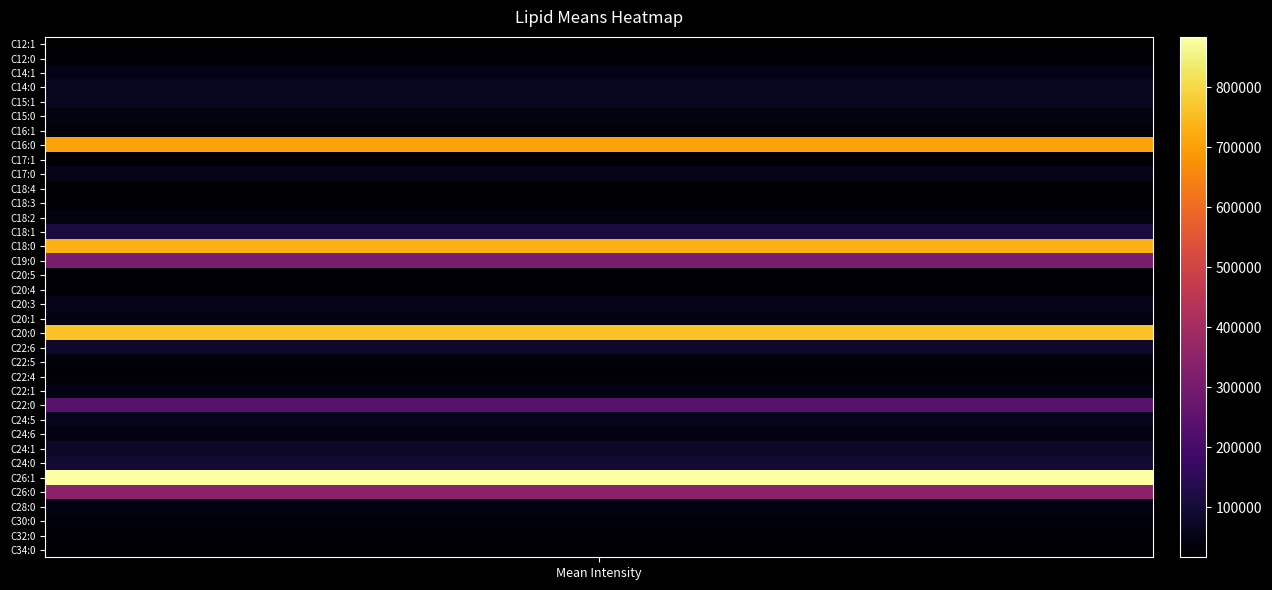

Rank the categories by value from highest to lowest.

C26:1, C20:0, C18:0, C16:0, C26:0, C19:0, C22:0, C18:1, C24:0, C22:6, C24:1, C14:0, C15:1, C24:5, C20:3, C17:0, C14:1, C20:1, C24:6, C22:1, C15:0, C28:0, C18:2, C30:0, C16:1, C22:5, C12:0, C22:4, C32:0, C20:5, C20:4, C17:1, C34:0, C18:3, C12:1, C18:4